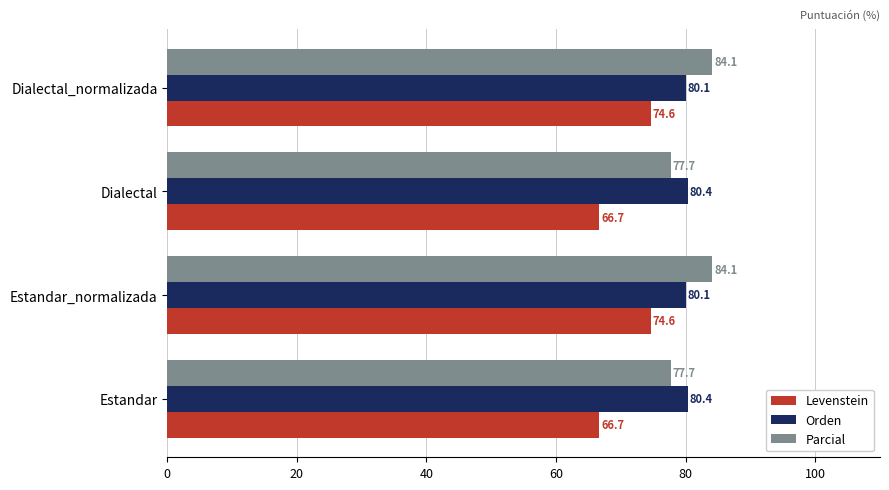

Which series has the largest total across all categories?

Parcial